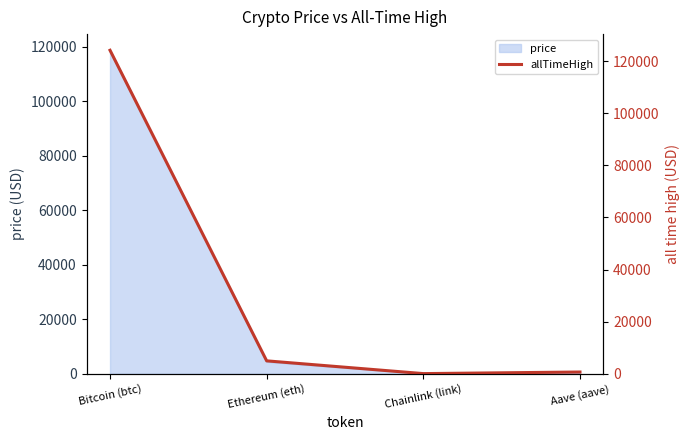

What value does the price series have at Ethereum (eth)?

4389.2